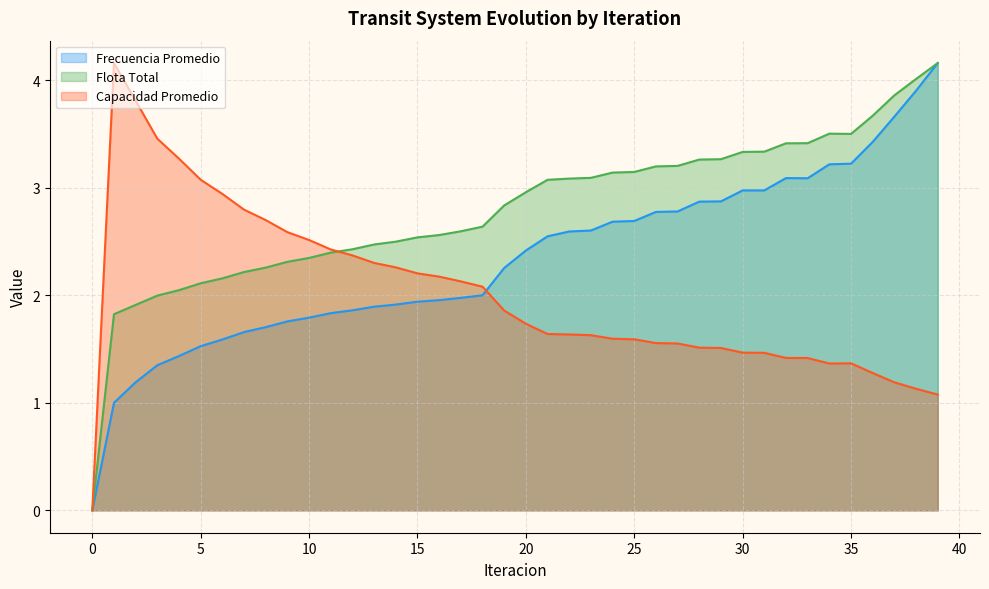

Between 35 and 25, which is larger?

35